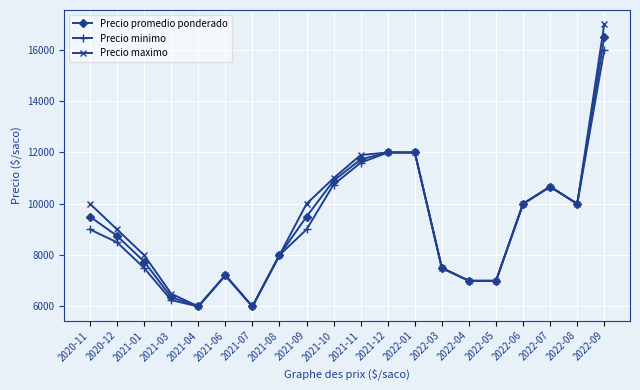

Reading right to left, transcribe all the data shown in this chart.

Precio promedio ponderado: 2022-09=16500	2022-08=10000	2022-07=10667	2022-06=10000	2022-05=7000	2022-04=7000	2022-03=7500	2022-01=12000	2021-12=12000	2021-11=11730	2021-10=10900	2021-09=9500	2021-08=8000	2021-07=6000	2021-06=7214	2021-04=6000	2021-03=6366	2021-01=7750	2020-12=8750	2020-11=9500
Precio minimo: 2022-09=16000	2022-08=10000	2022-07=10667	2022-06=10000	2022-05=7000	2022-04=7000	2022-03=7500	2022-01=12000	2021-12=12000	2021-11=11600	2021-10=10750	2021-09=9000	2021-08=8000	2021-07=6000	2021-06=7214	2021-04=6000	2021-03=6250	2021-01=7500	2020-12=8500	2020-11=9000
Precio maximo: 2022-09=17000	2022-08=10000	2022-07=10667	2022-06=10000	2022-05=7000	2022-04=7000	2022-03=7500	2022-01=12000	2021-12=12000	2021-11=11900	2021-10=11000	2021-09=10000	2021-08=8000	2021-07=6000	2021-06=7214	2021-04=6000	2021-03=6500	2021-01=8000	2020-12=9000	2020-11=10000